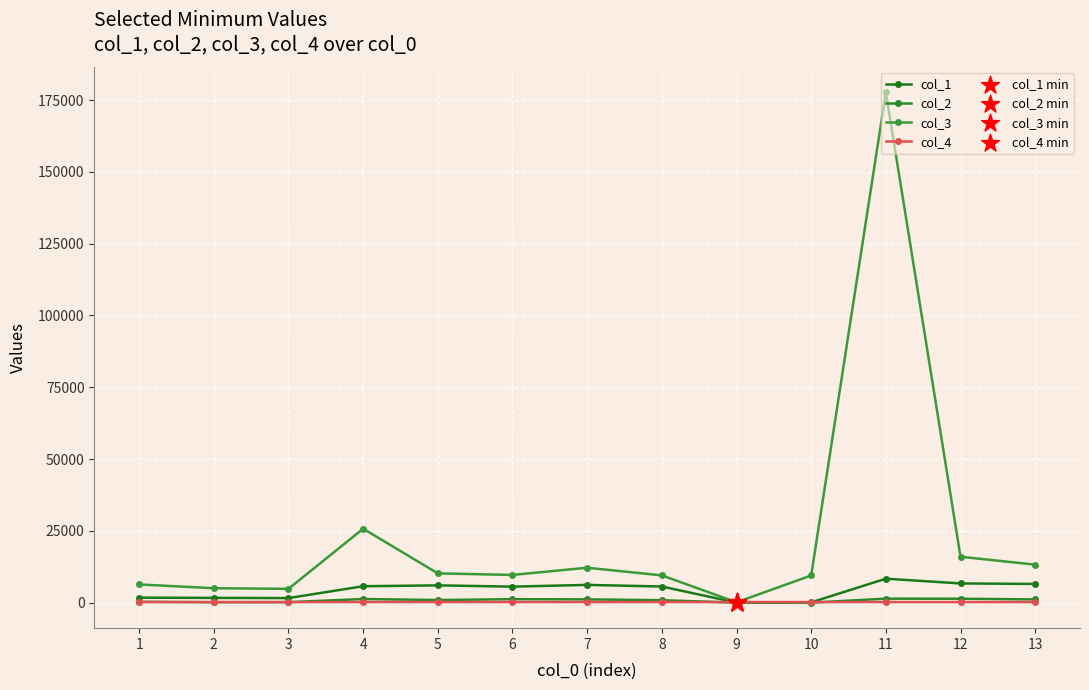

At which category is the sum across all series the highest?

11